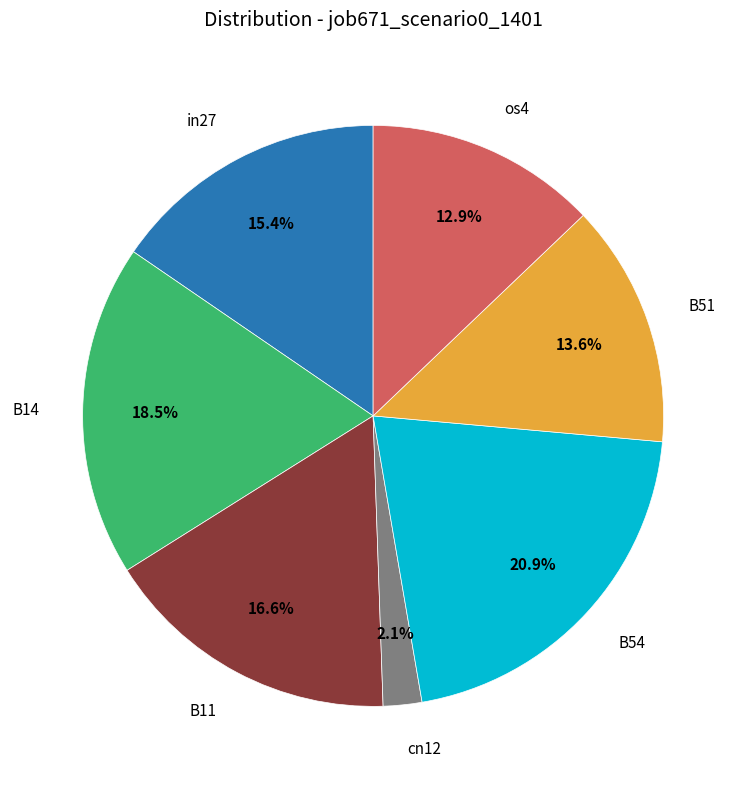

Does any single category account for the majority?

No